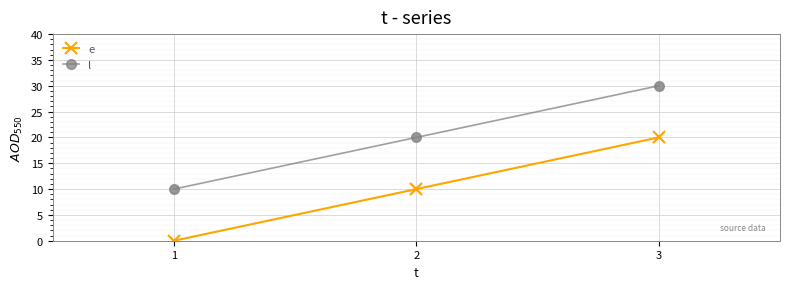

Which series has the largest total across all categories?

l